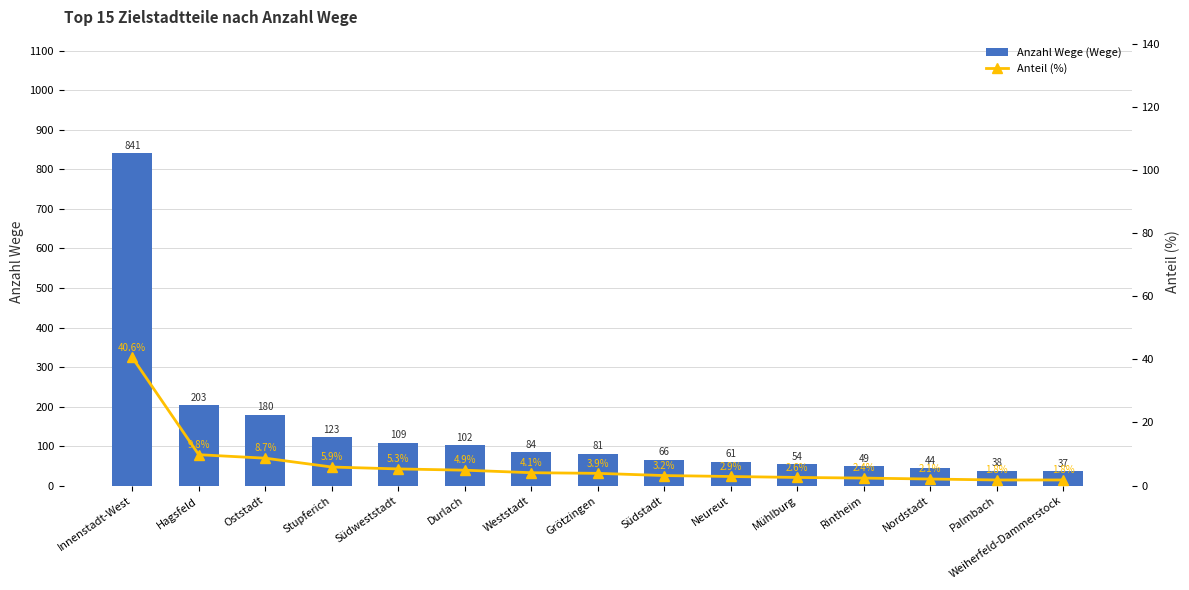

At which category does the chart reach its peak across all series?

Innenstadt-West